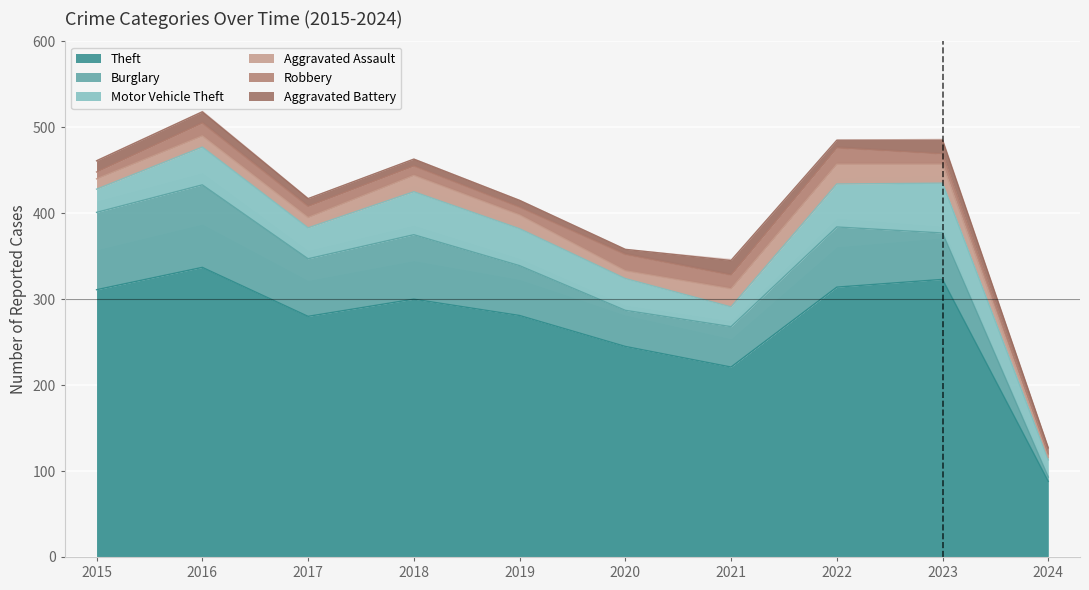

What is the difference between the highest and lowest values at 2020?

239